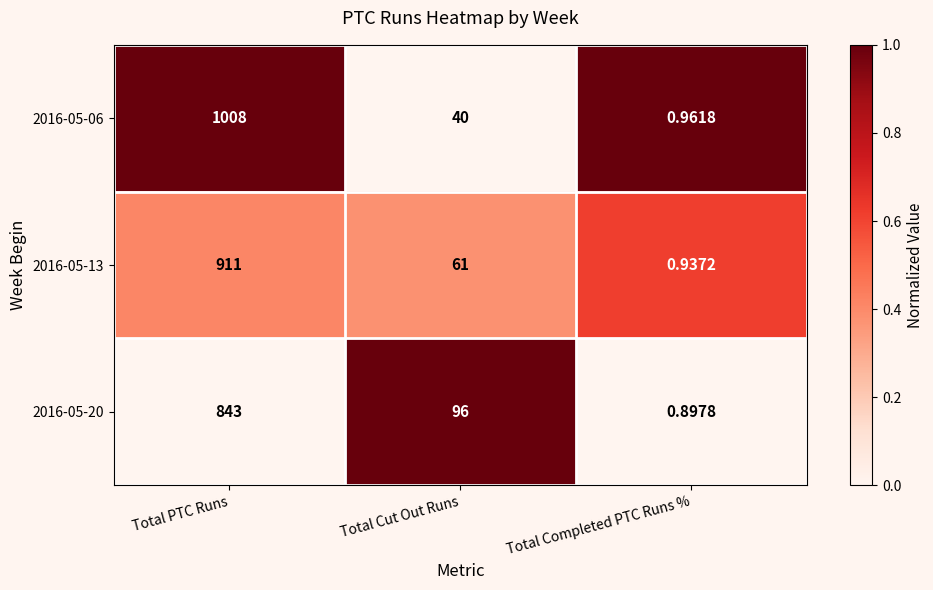

Which series has the largest range (max minus min)?

2016-05-06